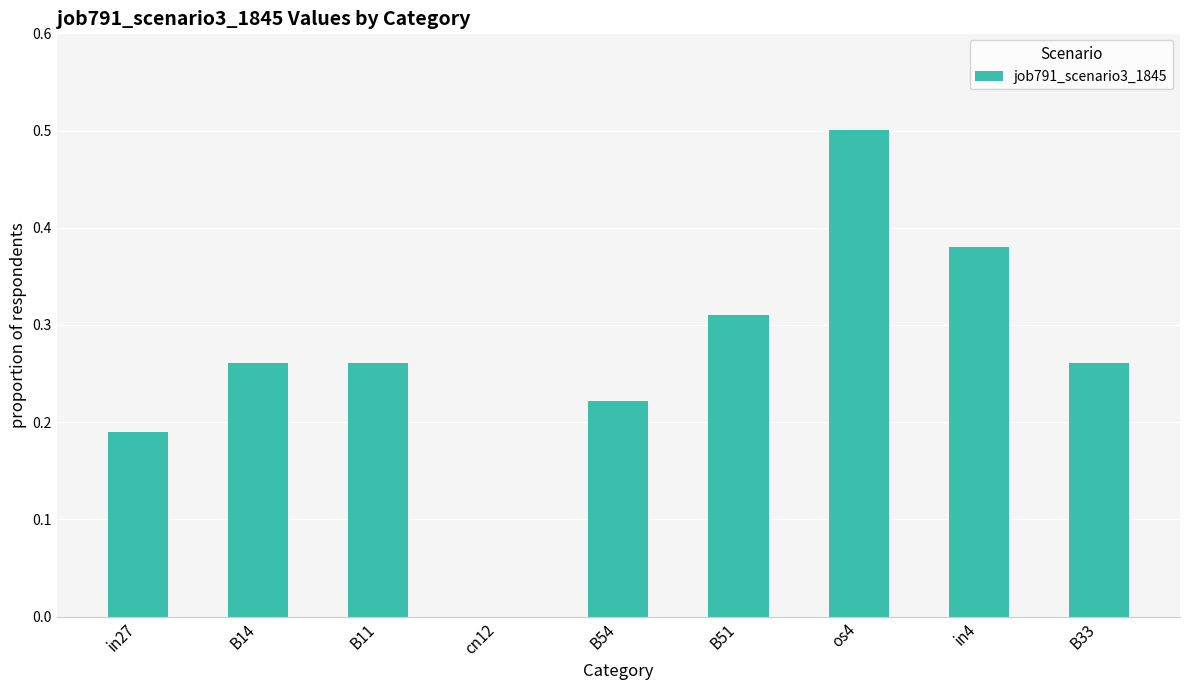

True or false: the data shows 0.1 at B14.

False